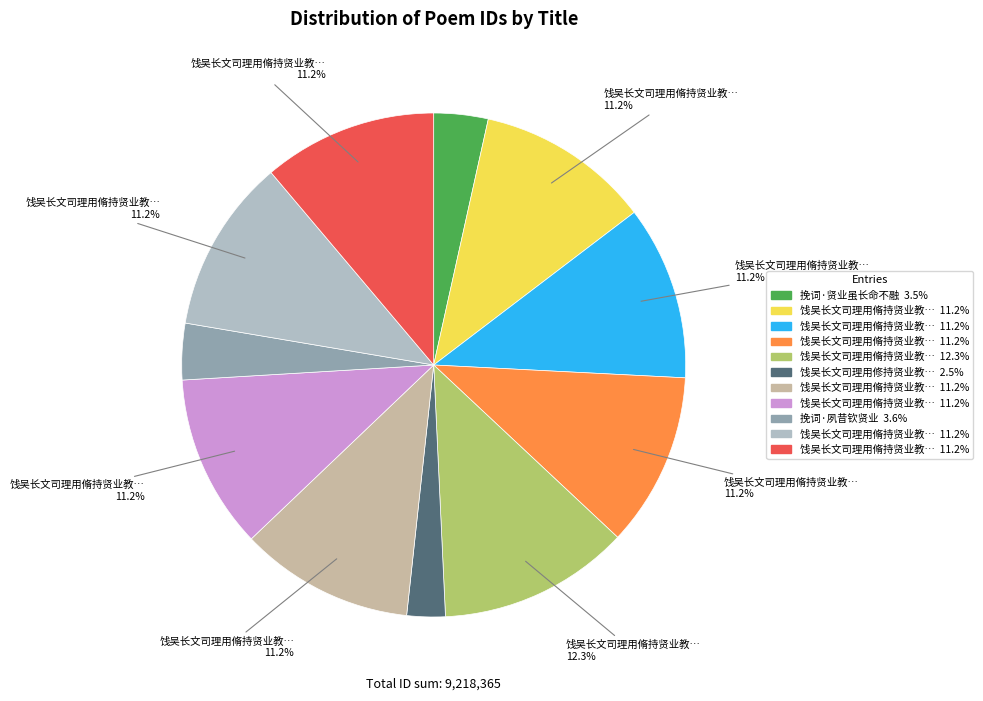

Is there a majority slice in this chart?

No